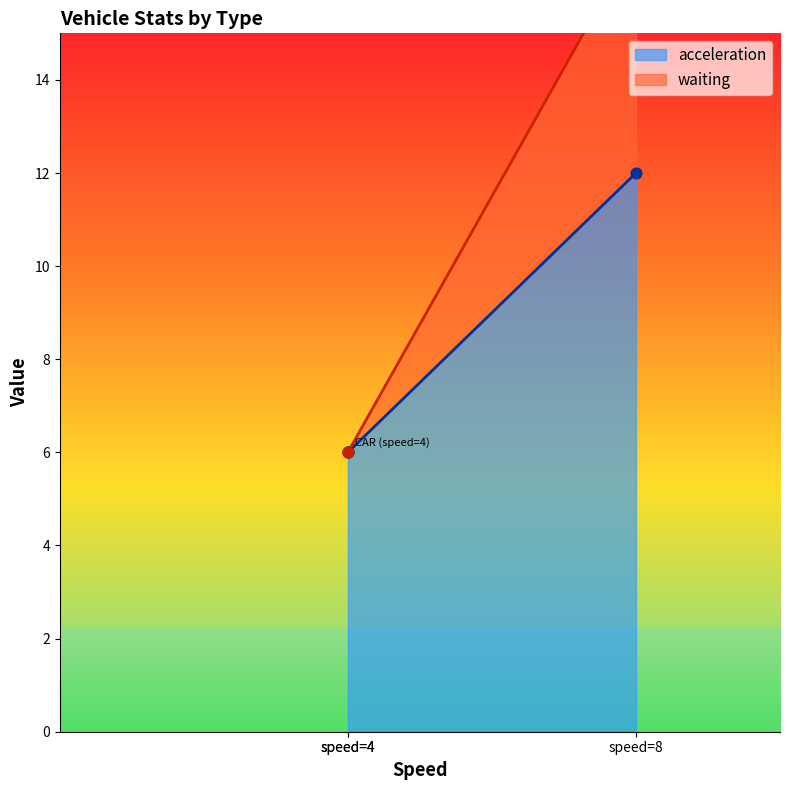

What is the lowest value of the acceleration series?

6.0